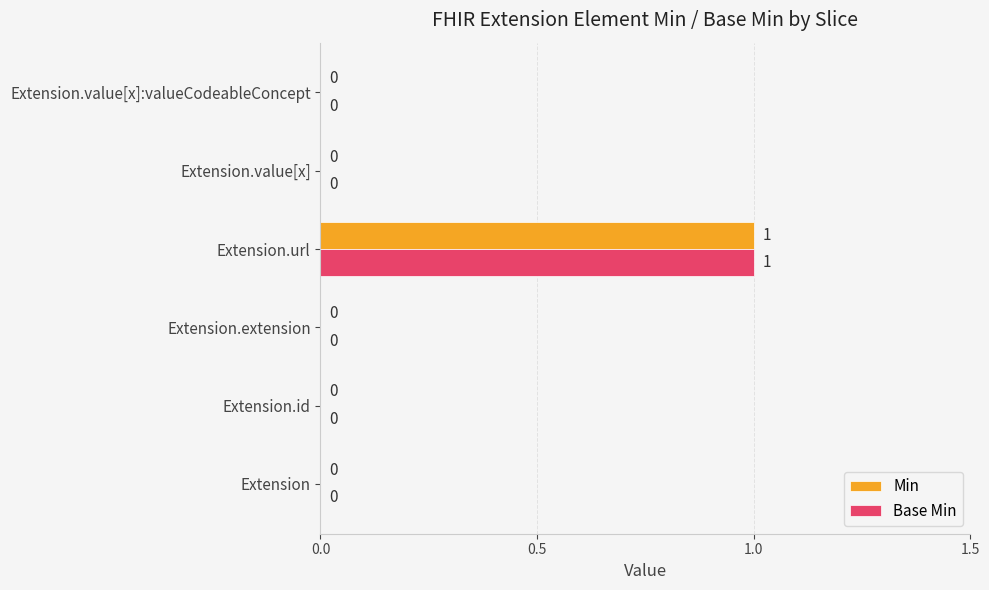

True or false: Base Min has a value of 0 at Extension.

True